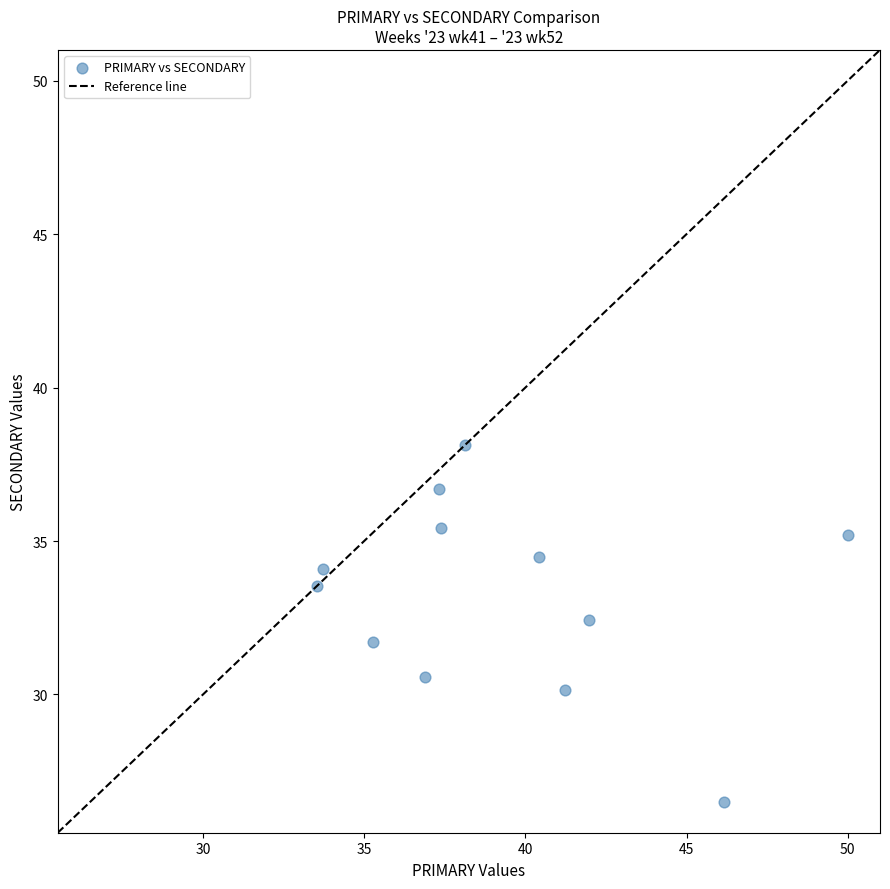

What is the range of Y values (max minus min)?

11.6